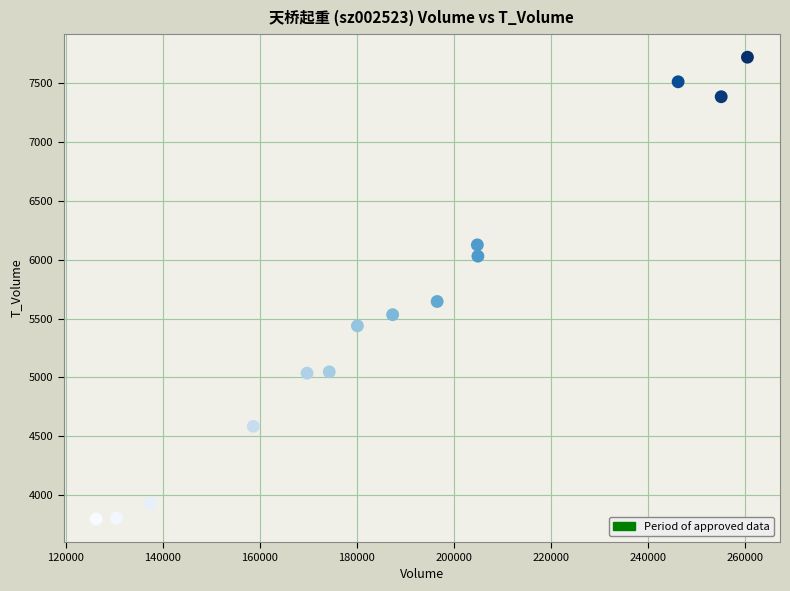

What Y value in the scatter plot is closest to 5759?

5645